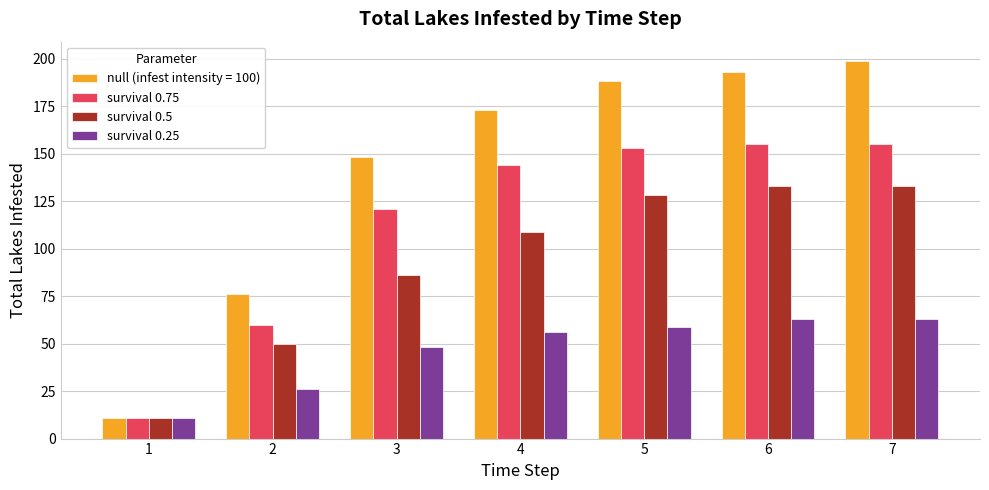

What are all the series names shown in the legend?

null (infest intensity = 100), survival 0.75, survival 0.5, survival 0.25